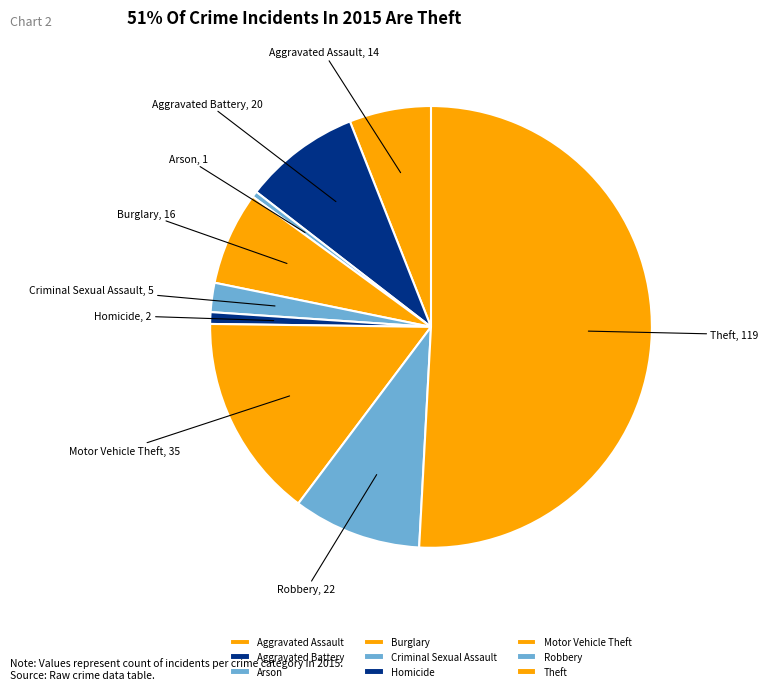

True or false: Theft accounts for 51% of the total.

True